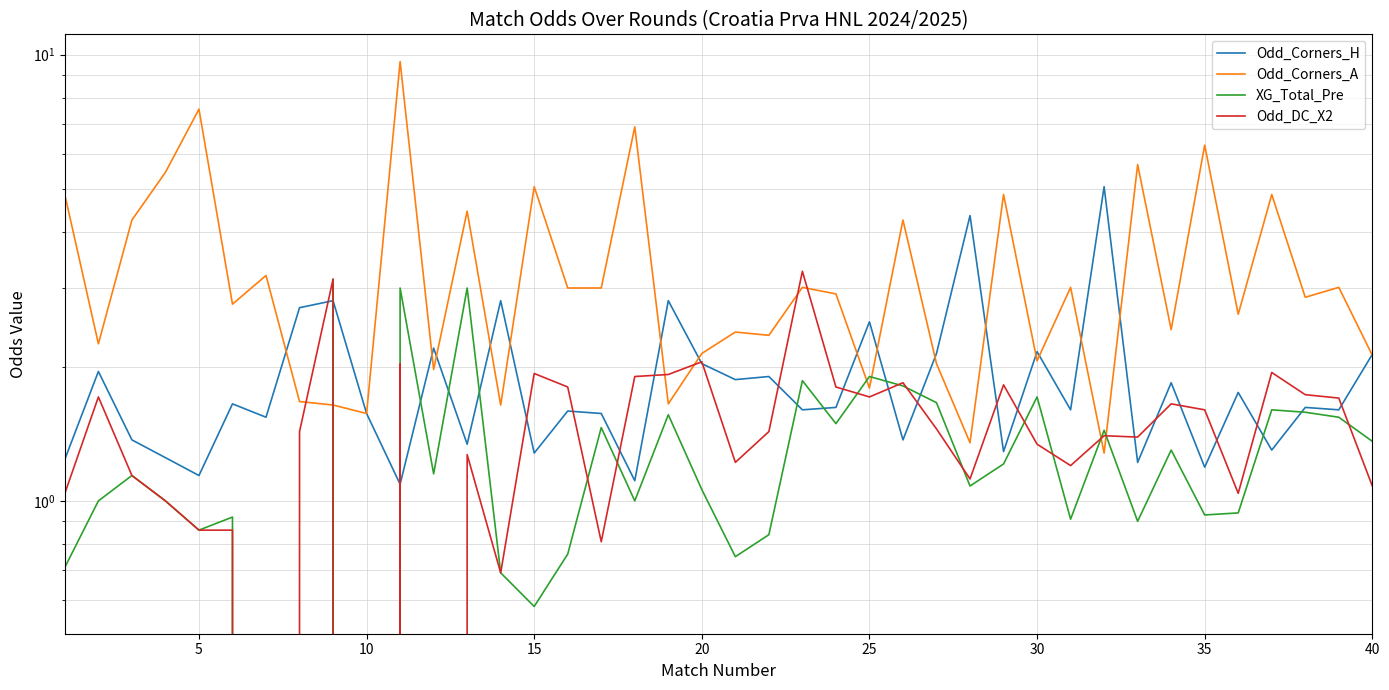

How many interior local peaks does the Odd_Corners_A series have?

15